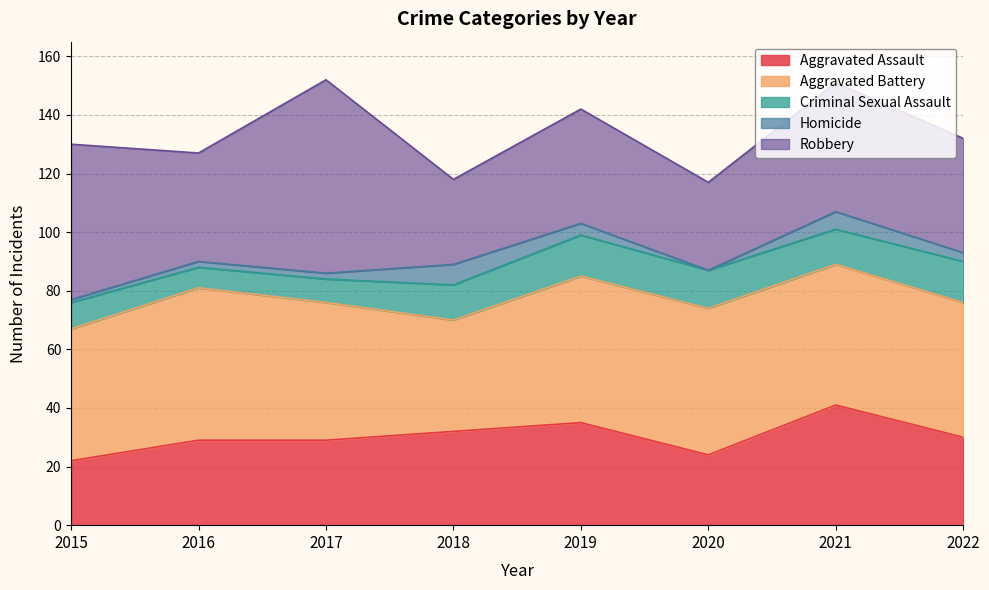

Where is the first local maximum for Aggravated Battery?

2016